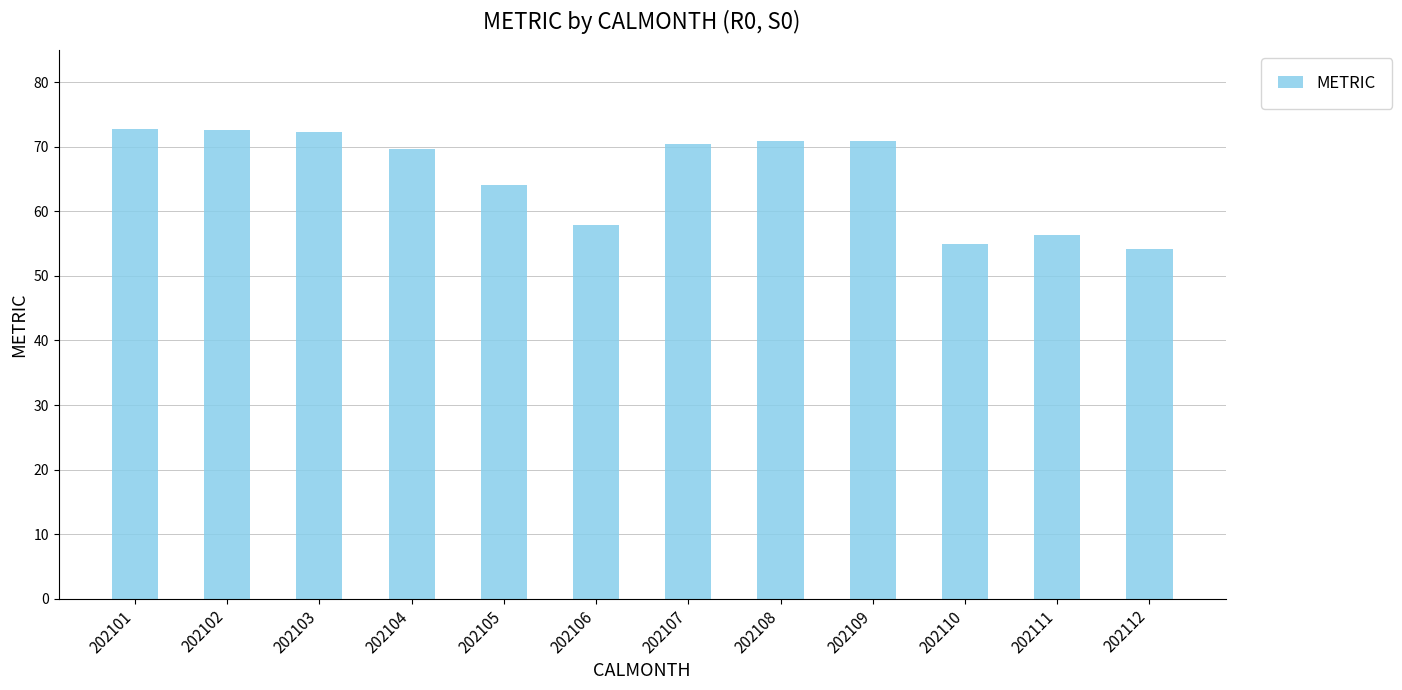

How many bars are there in total?

12